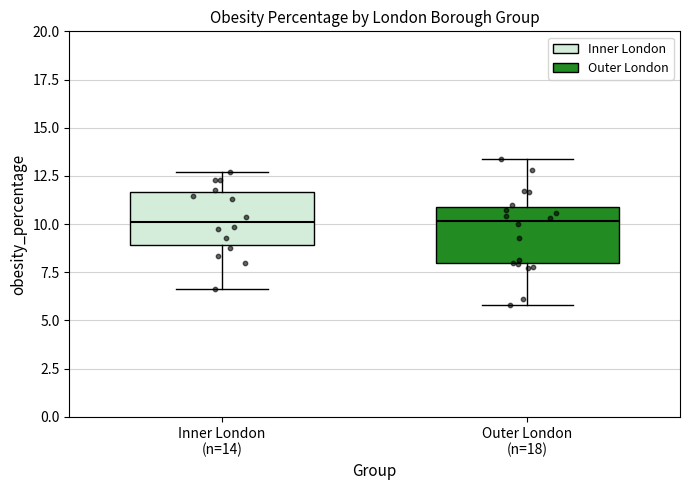

Reading left to right, transcribe this box plot: for each box, give where its median line is, the range the box spans, and where its two whiskers end, as read against the y-axis. The values are not printed on the chart, so give them approximately, as read against the axis.

Inner London (n=14): median 10.0, box 9.0 to 11.5, whiskers 6.5 to 12.5
Outer London (n=18): median 10.0, box 8.0 to 11.0, whiskers 6.0 to 13.5